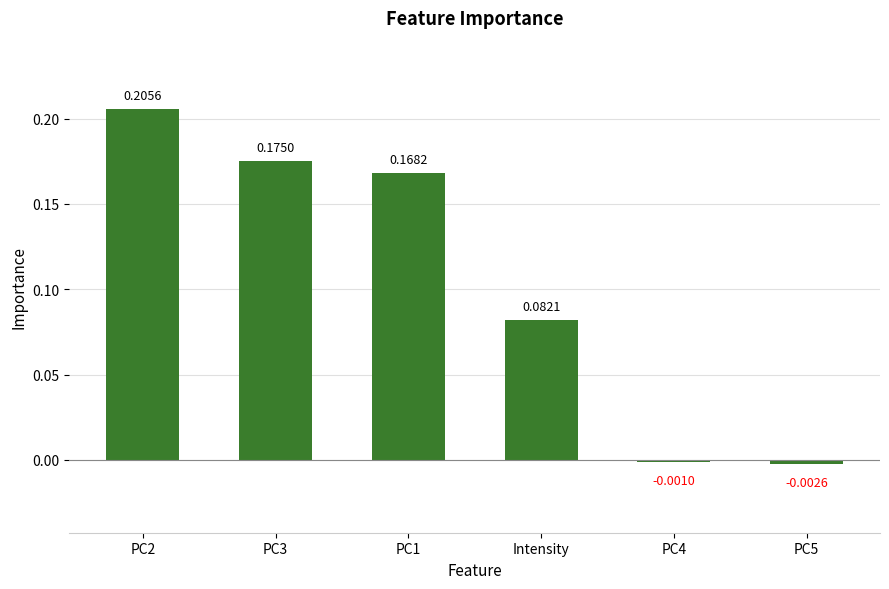

At which label is the value closest to 0?

PC4